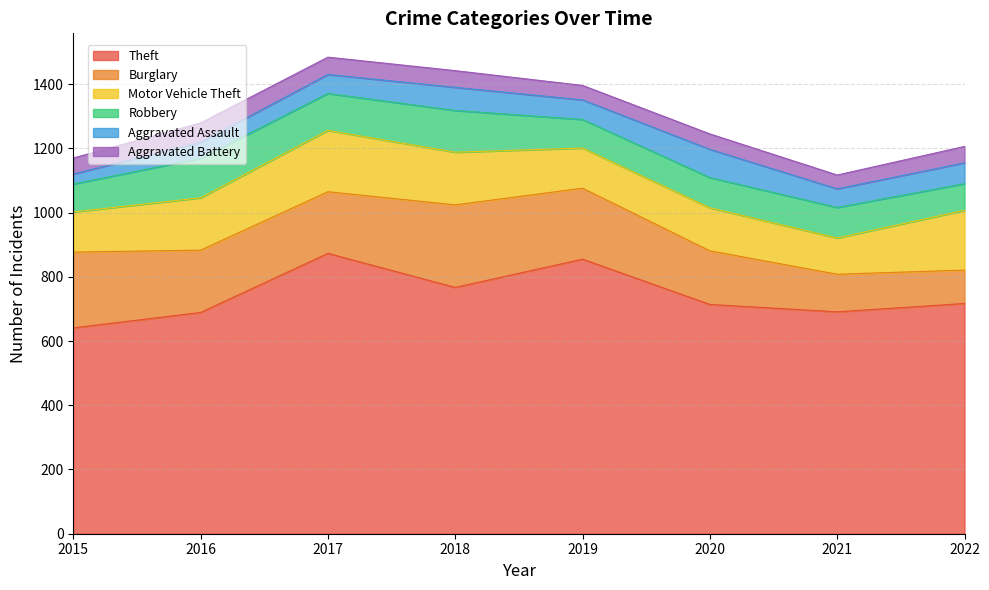

The value of Robbery at 2020 is 133. True or false?

False